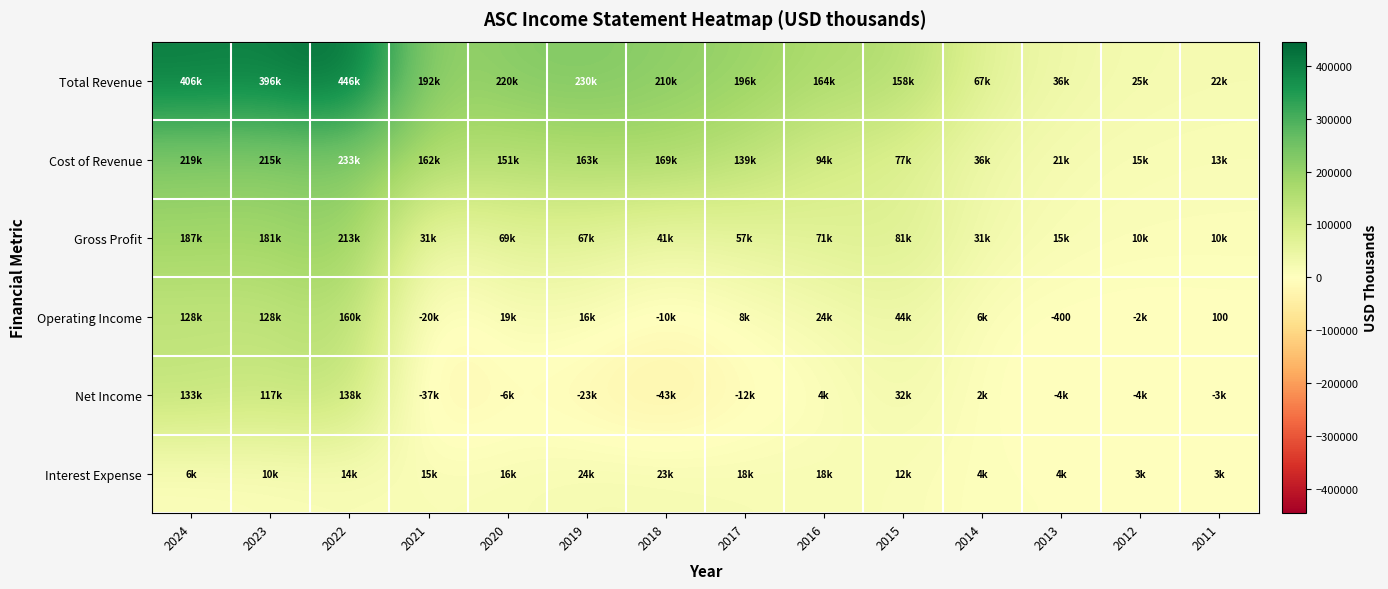

Is the value of Interest Expense at 2016 greater than the value of Net Income at 2018?

Yes